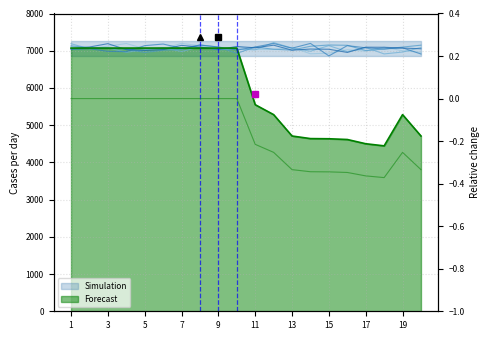

Reading left to right, transcribe all the data shown in this chart.

0.0	0.0	0.0	0.0	0.0	0.0	0.0	0.0	0.0	0.0	-0.2	-0.3	-0.3	-0.3	-0.3	-0.3	-0.4	-0.4	-0.3	-0.3